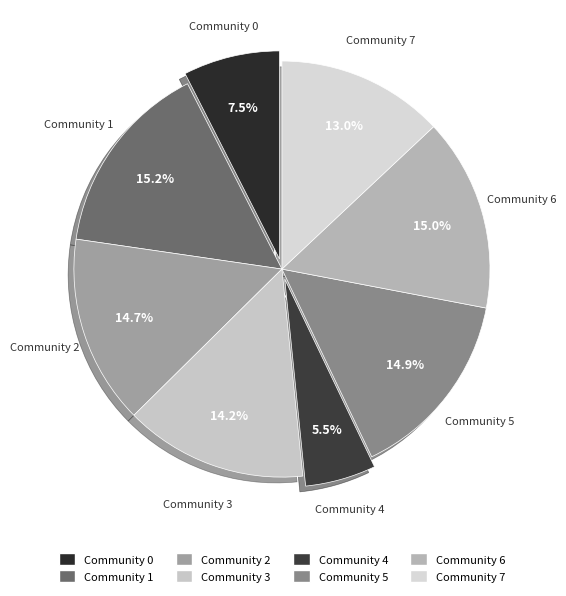

Count the number of slices in the pie.

8